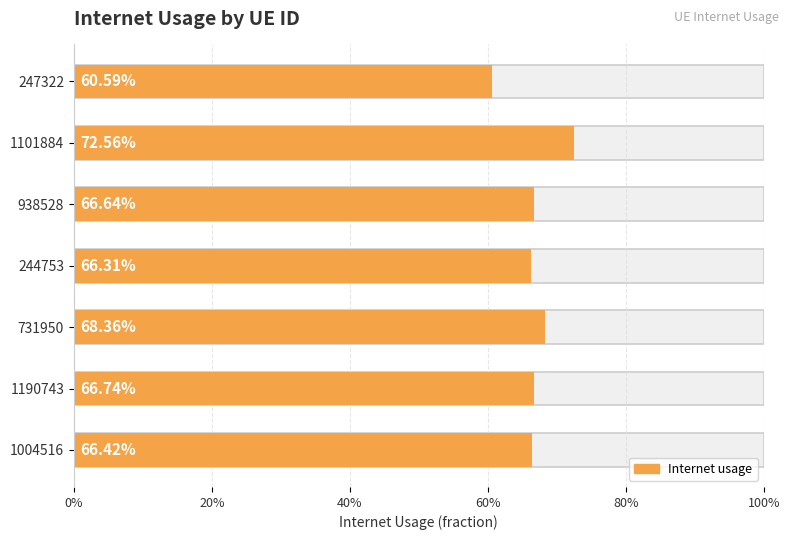

Is it true that the value at 1101884 is 1.2?

False